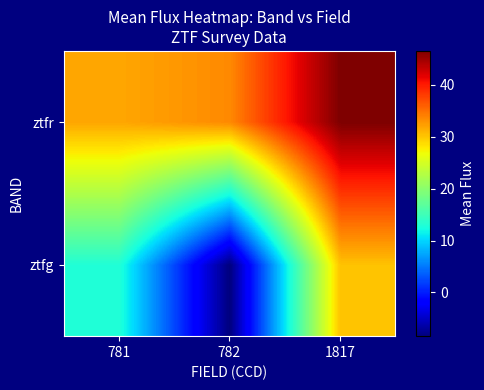

Rank the categories by ztfg value from highest to lowest.

1817, 781, 782